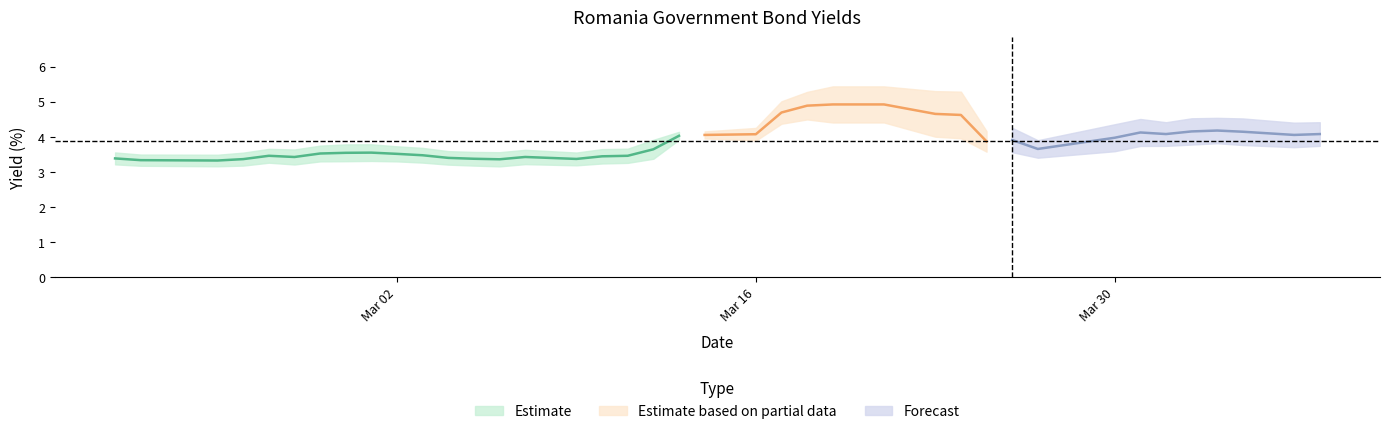

True or false: Romania 3Y has a value of 4.9 at 13.

False